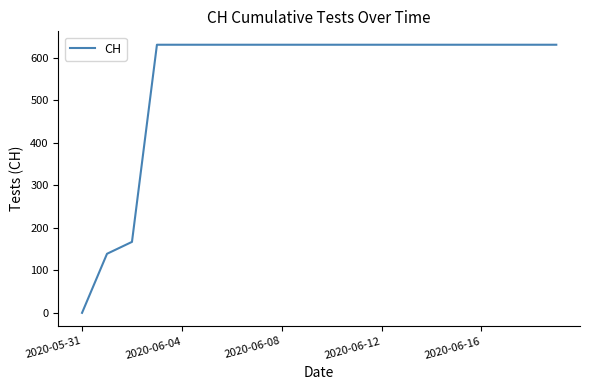

What is the difference between the maximum and minimum values?

631